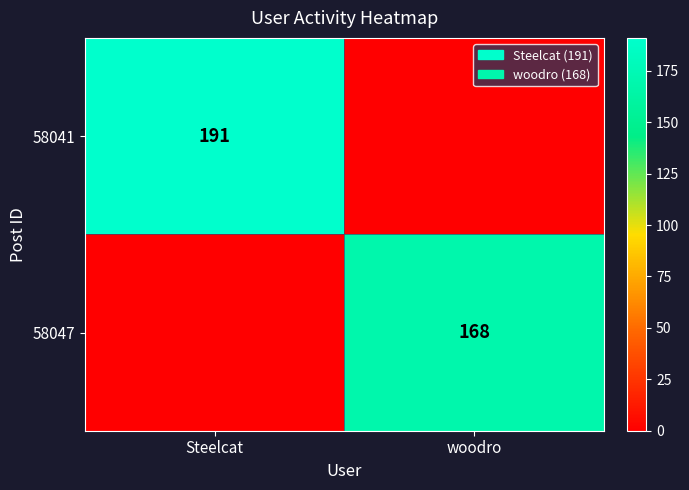

True or false: 58041 has a value of 126 at Steelcat.

False